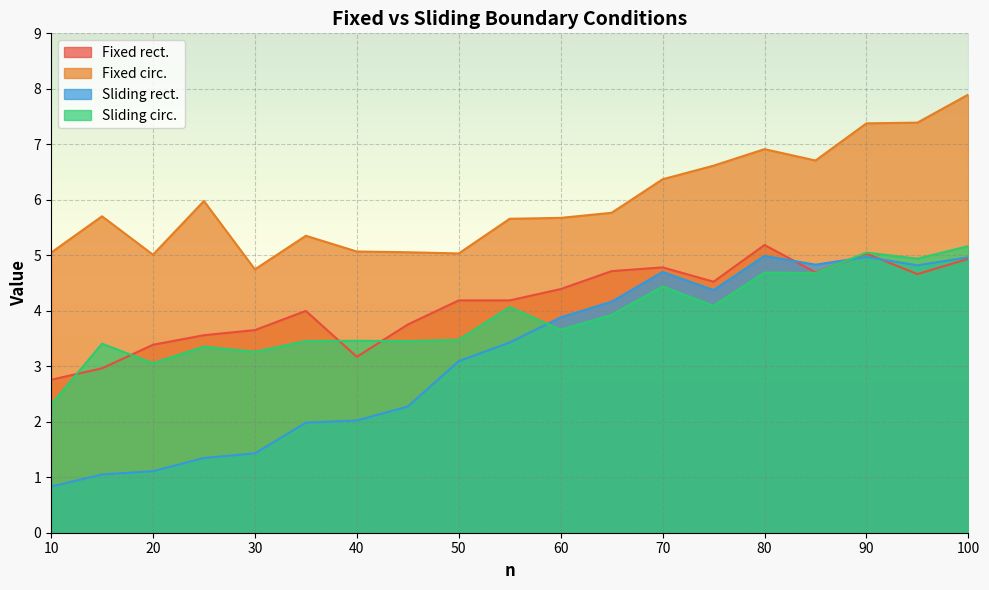

Count the number of categories in the chart.

19